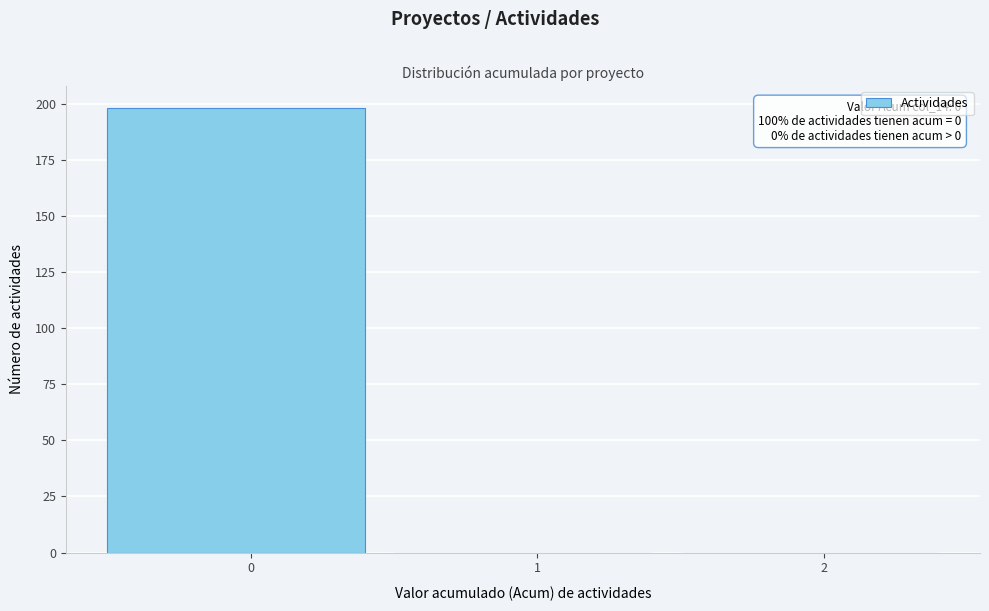

Reading right to left, extract all data points from this chart.

2=0	1=0	0=198